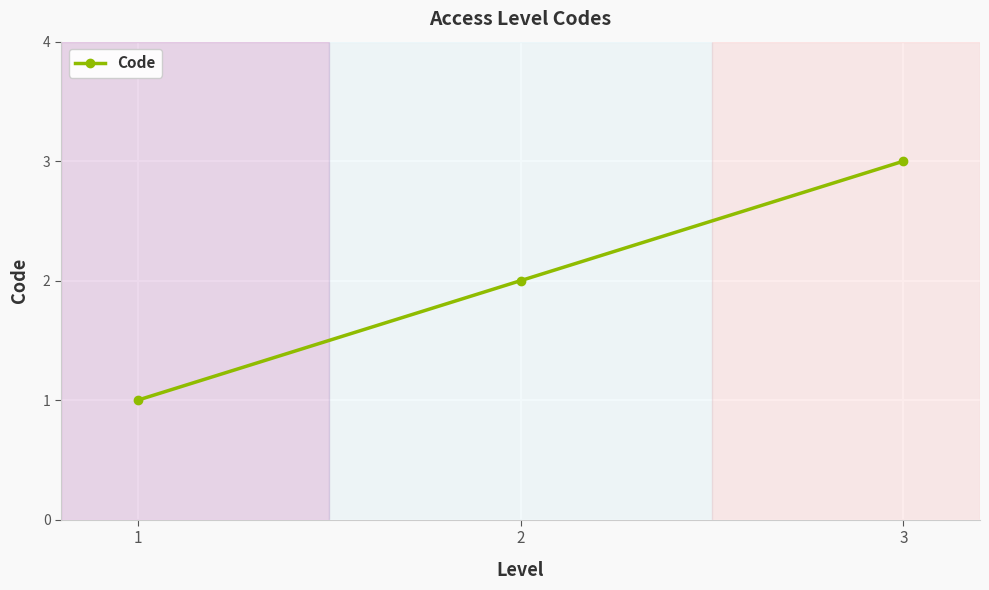

Is it true that the value at 2 is 2?

True